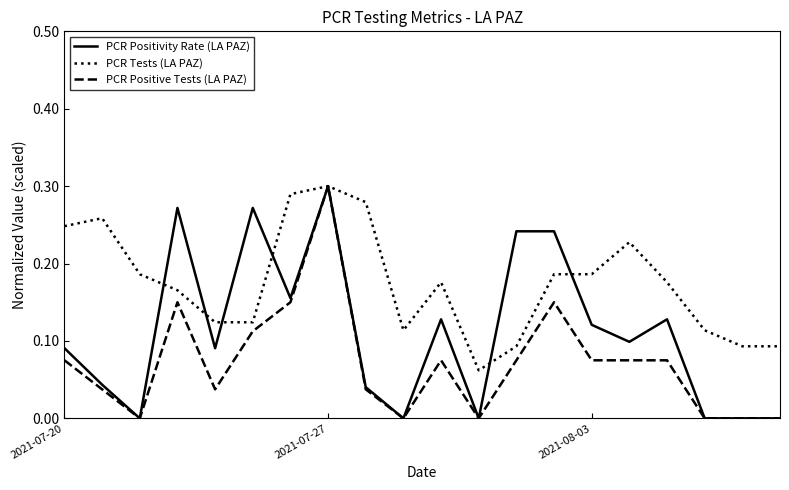

How many PCR Tests (LA PAZ) values are between 0 and 1?

20